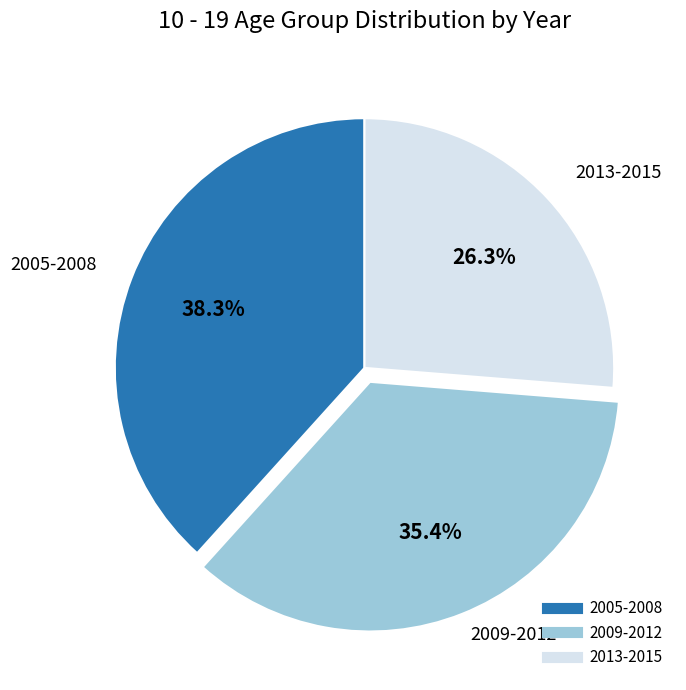

Does any single category account for the majority?

No